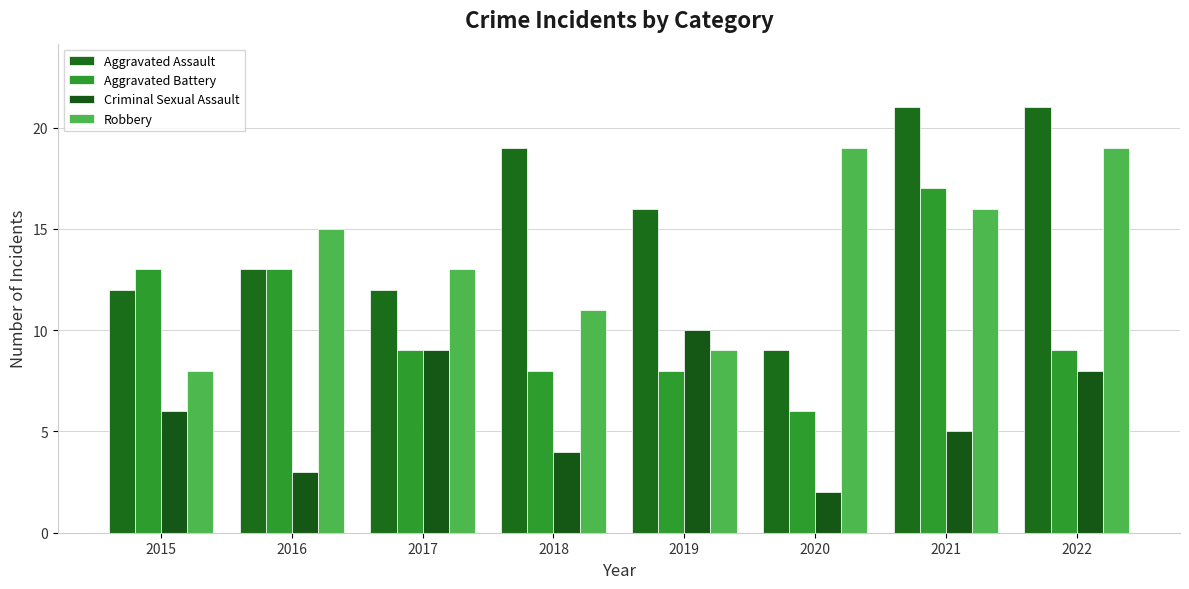

Which series changed the most between 2020 and 2022?

Aggravated Assault